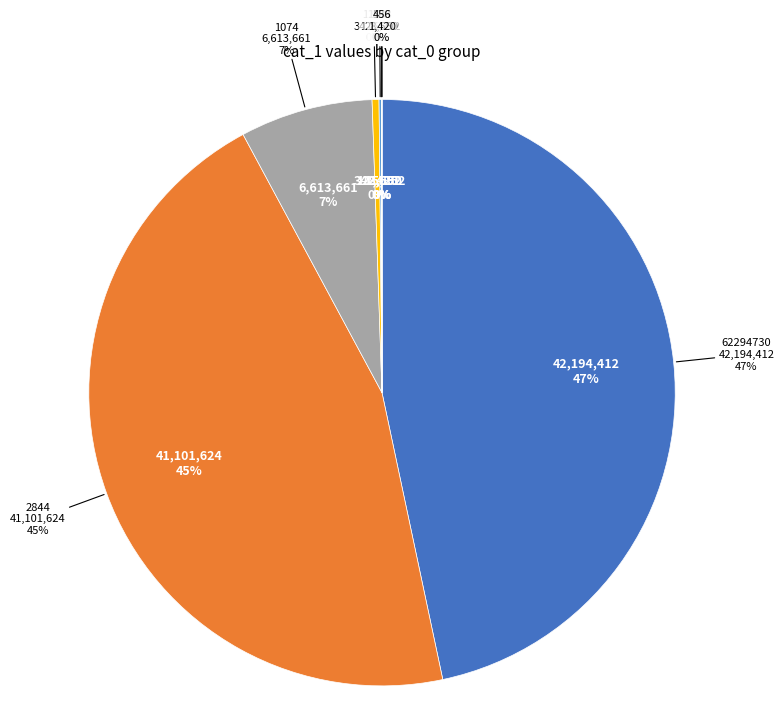

Which category has the biggest portion of the pie?

cat_0=62294730